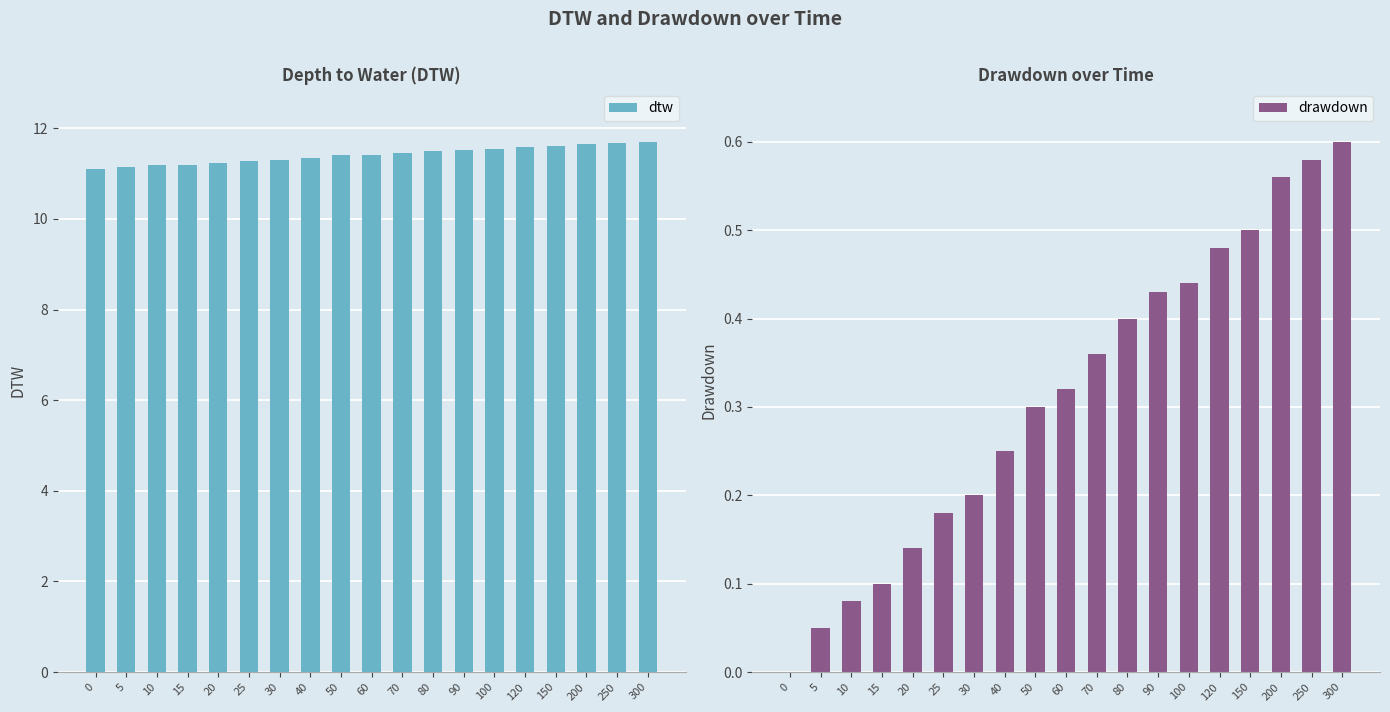

Which series has the largest total across all categories?

dtw